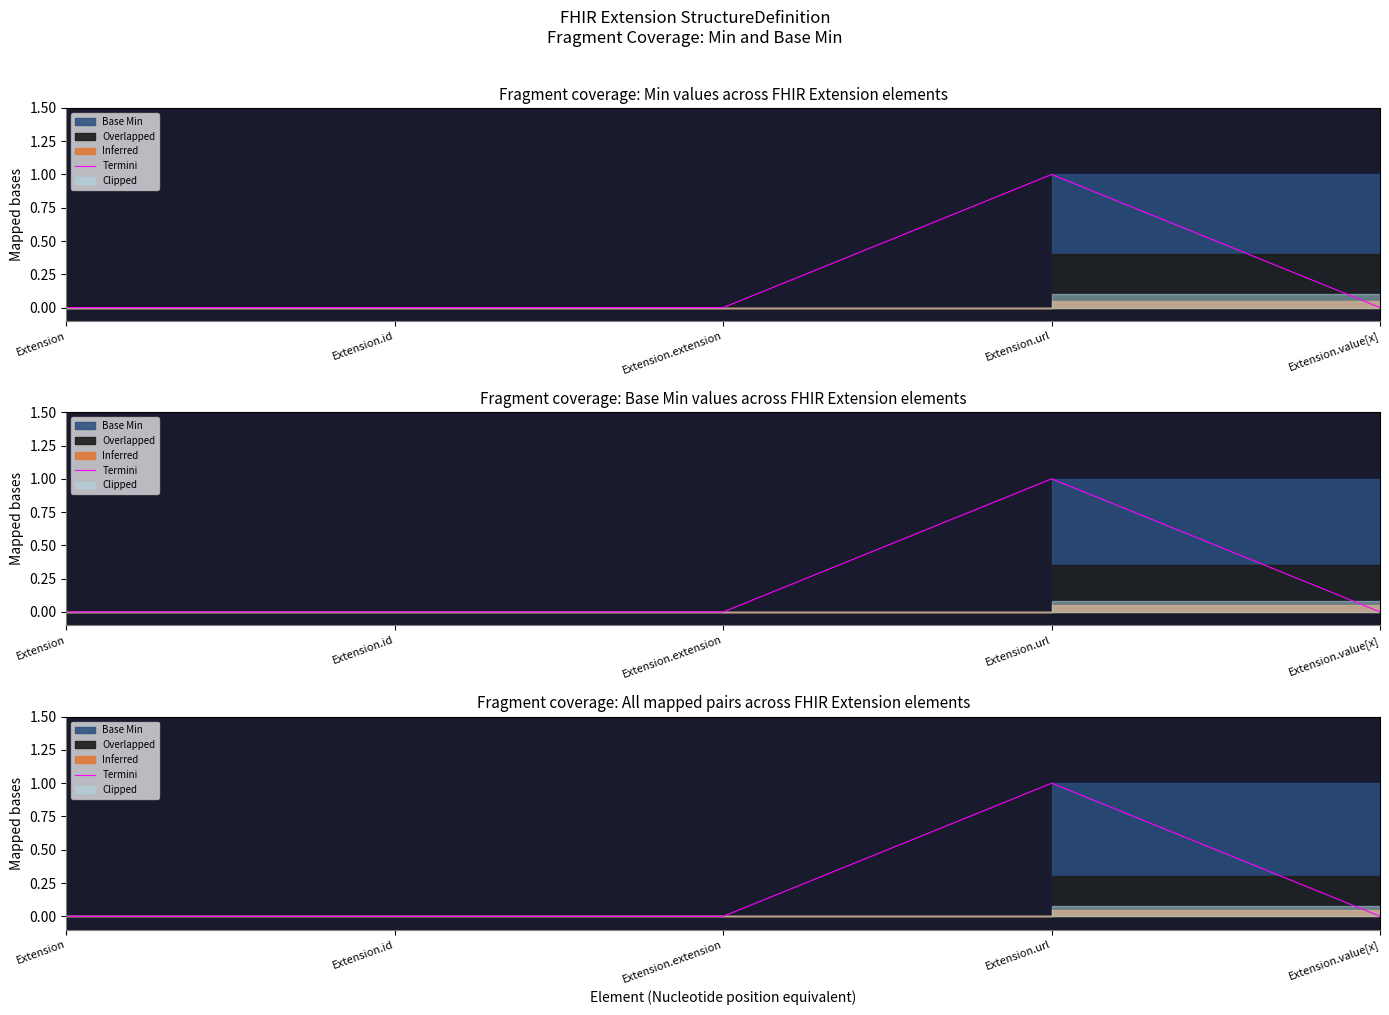

Reading right to left, list all the values displayed in this chart.

0	1	0	0	0